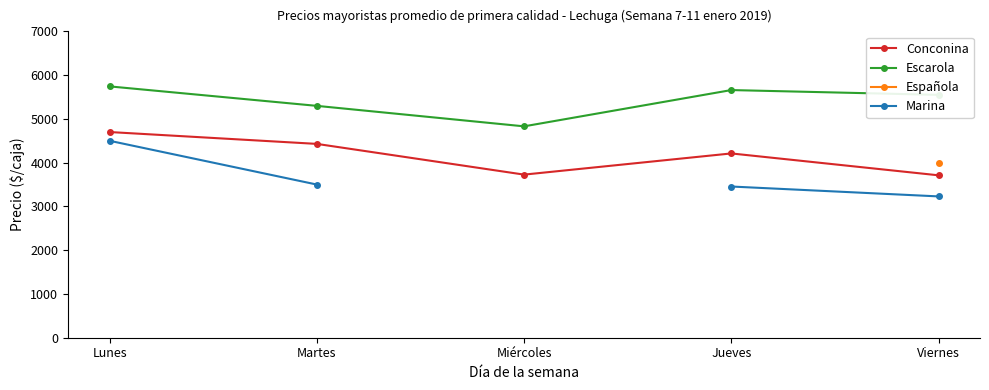

Is the value of Marina at Viernes greater than the value of Escarola at Jueves?

No